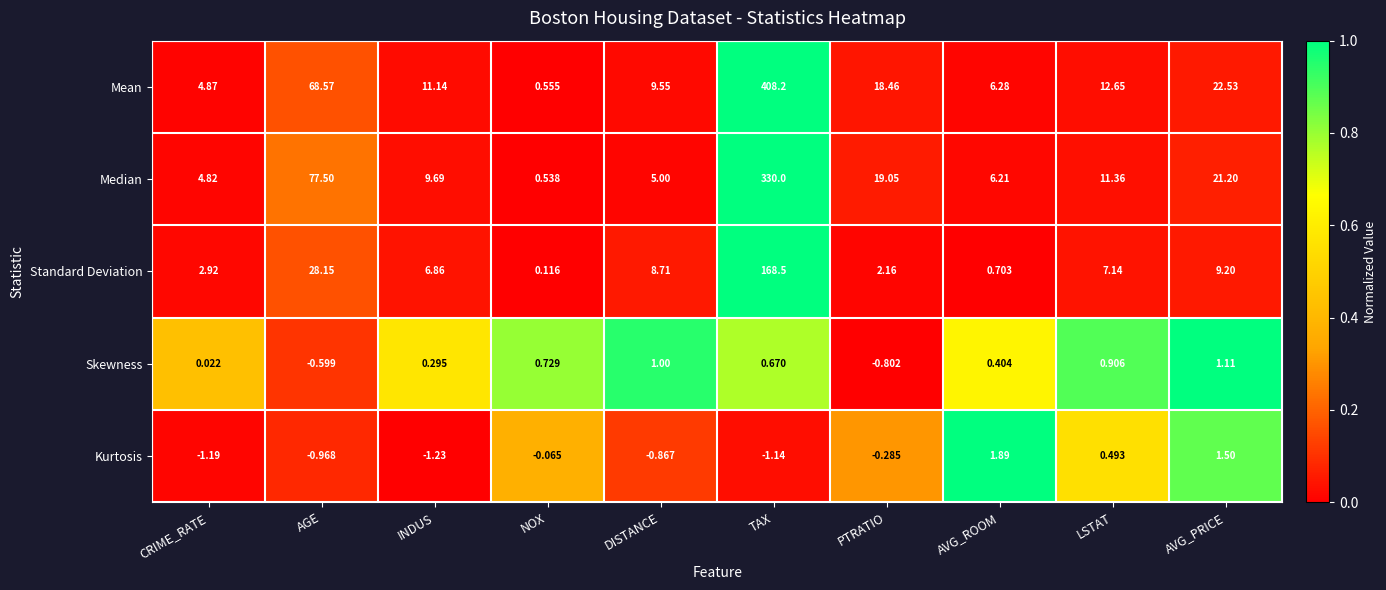

How many data points does each series have?

10